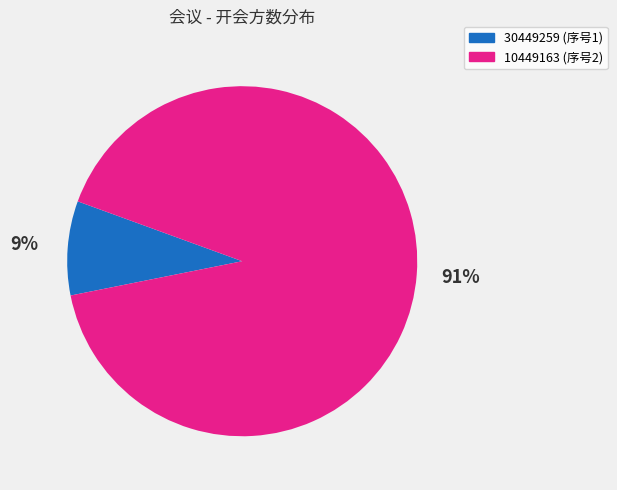

Is there any slice that represents more than half of the pie?

Yes